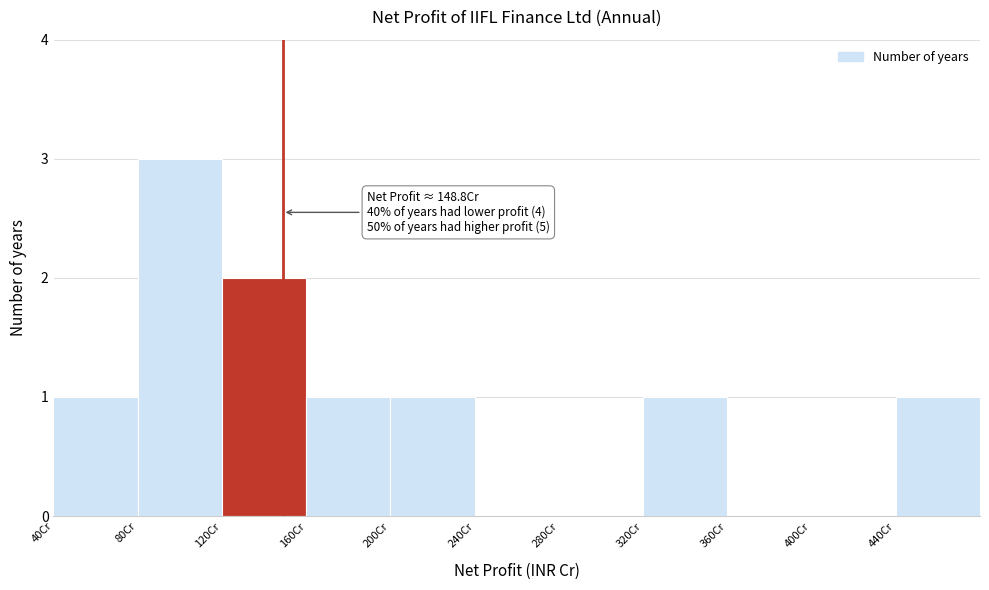

Which range on the x-axis has the tallest bar?

80 to 120